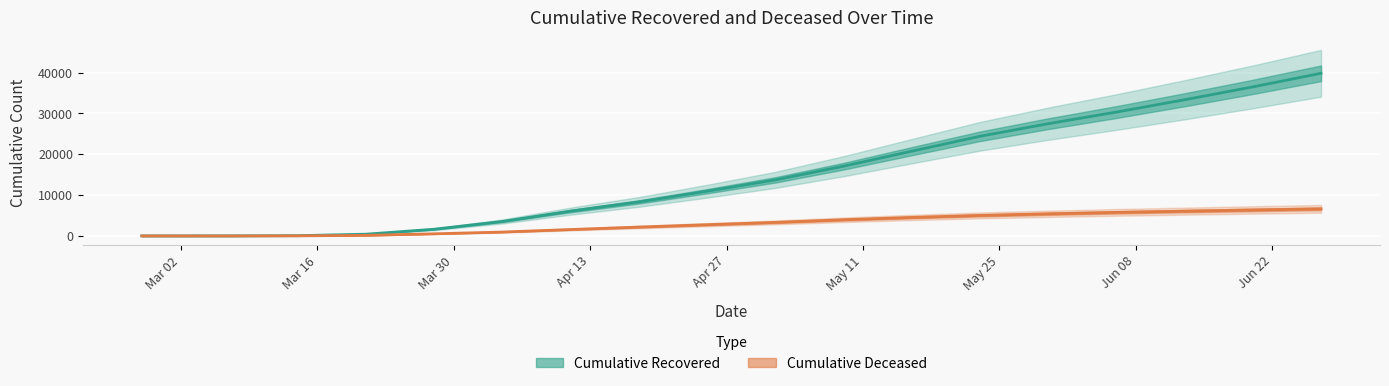

Does the chart display data point markers on the line(s)?

No